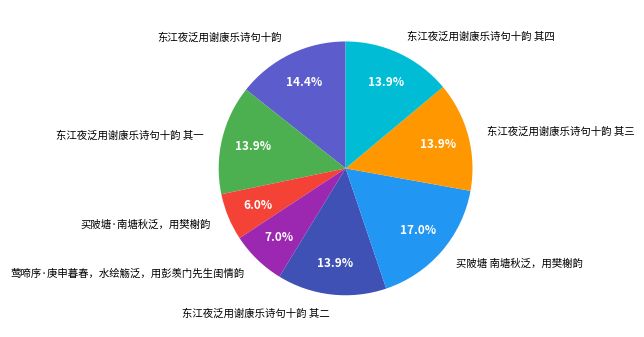

Combined, do 东江夜泛用谢康乐诗句十韵 其四 and 东江夜泛用谢康乐诗句十韵 account for over 50%?

No